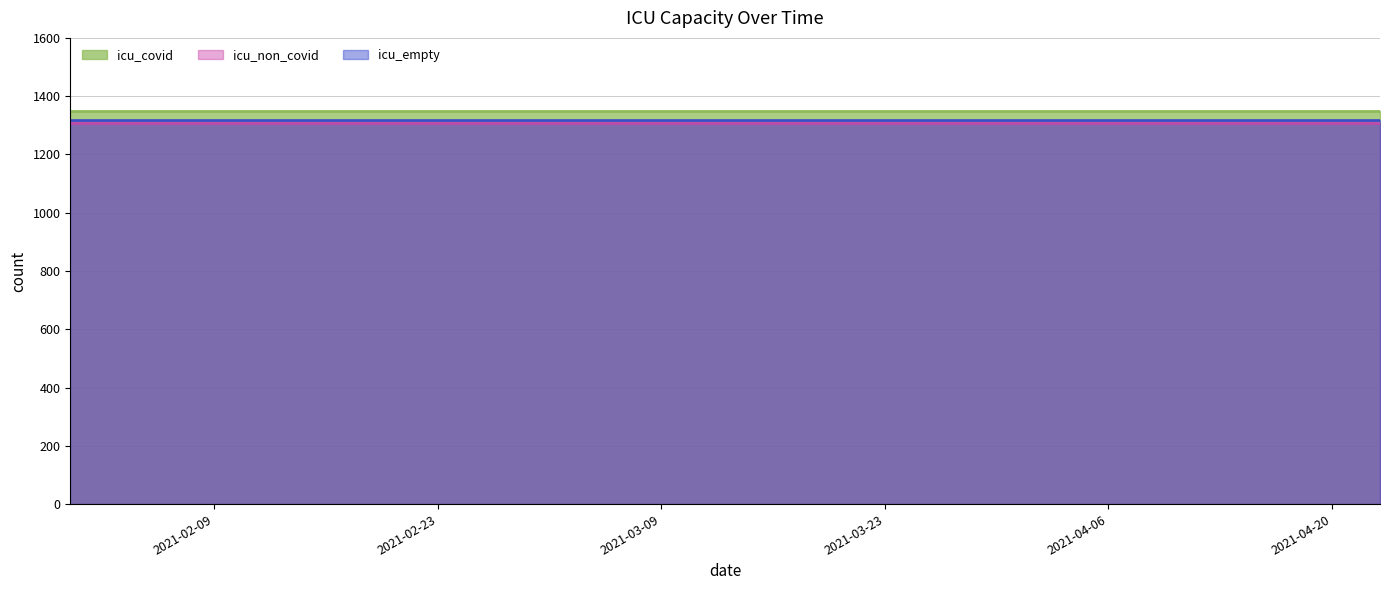

Rank the series at 2021-04-18 from highest to lowest value.

icu_covid, icu_empty, icu_non_covid